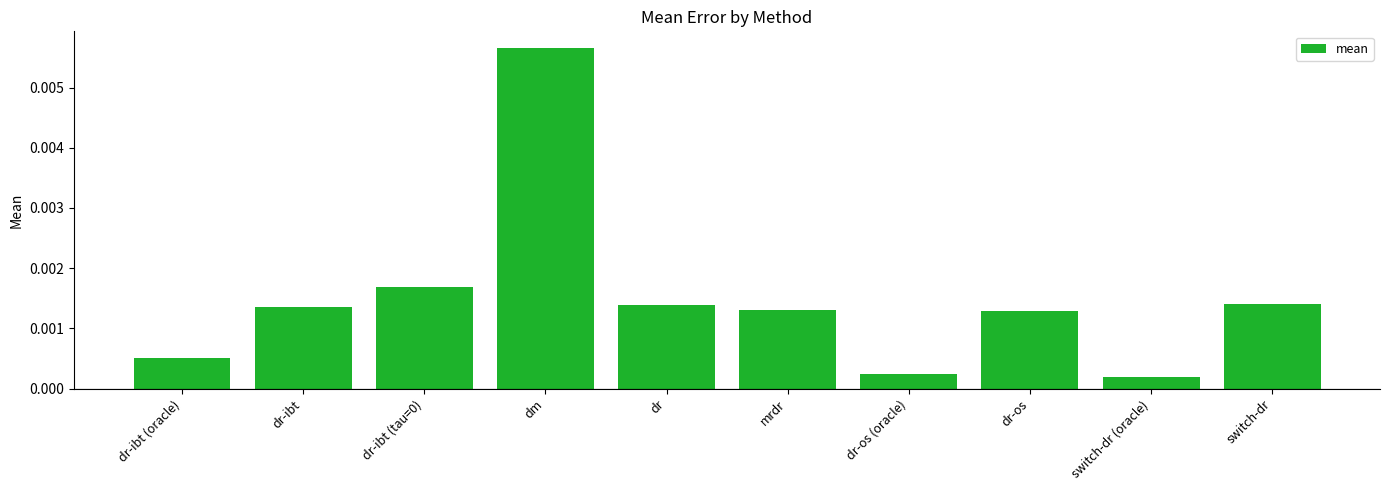

What position from the right is dr-os (oracle)?

4